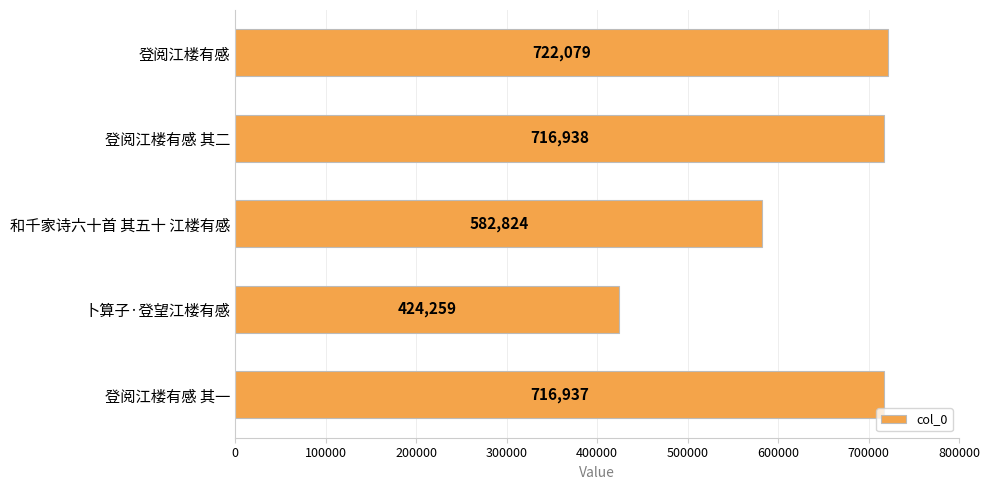

What is the average value?

632607